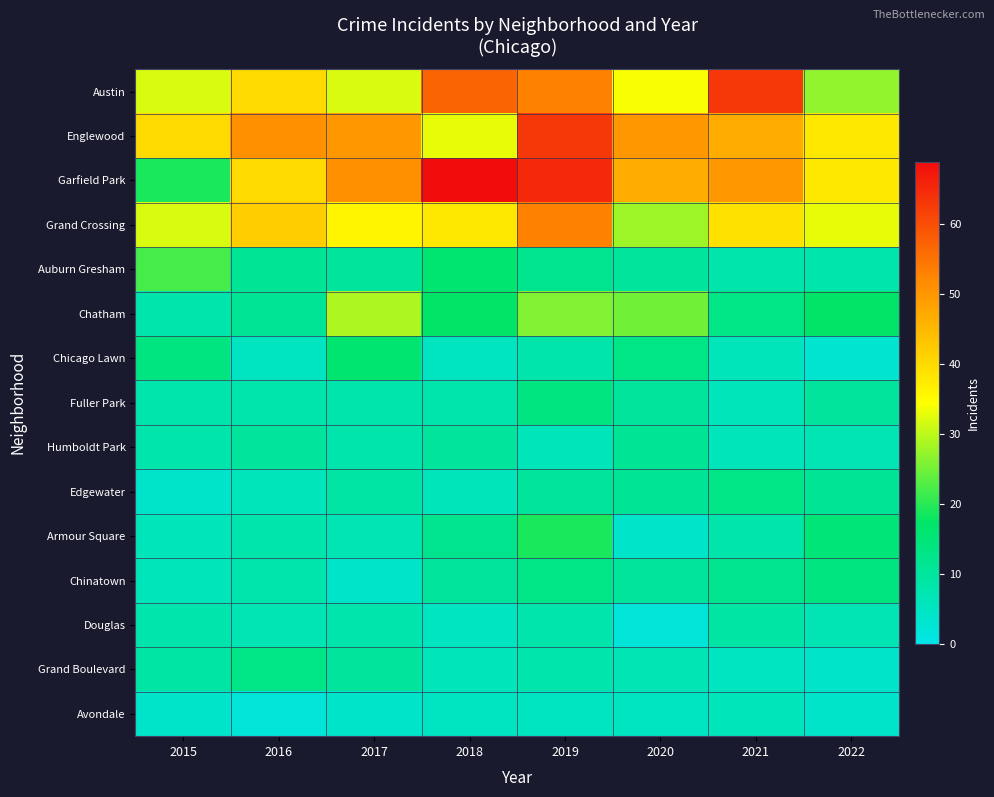

At 2022, list the series in order from largest to smallest.

Englewood, Garfield Park, Grand Crossing, Austin, Chatham, Armour Square, Chinatown, Edgewater, Fuller Park, Auburn Gresham, Humboldt Park, Douglas, Grand Boulevard, Avondale, Chicago Lawn